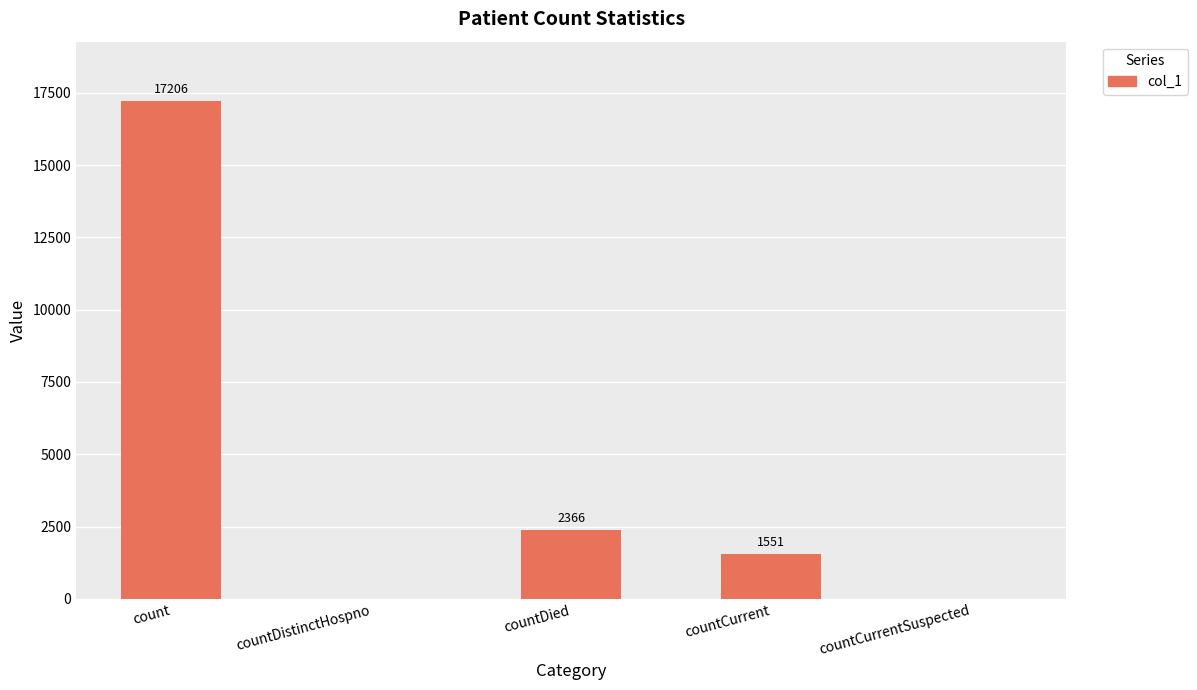

The chart shows a value of 0 at countDistinctHospno. True or false?

True